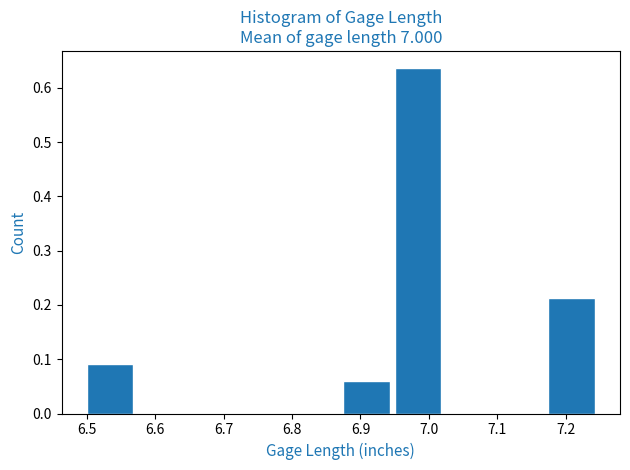

Reading left to right, list every bar in this chart as the range it spans on the x-axis followed by its height. Neither the bar edges nor the heights are printed on the chart, so give them approximately, as read against the axes.

6.500 to 6.575: 0.09
6.575 to 6.650: 0
6.650 to 6.725: 0
6.725 to 6.800: 0
6.800 to 6.875: 0
6.875 to 6.950: 0.06
6.950 to 7.025: 0.64
7.025 to 7.100: 0
7.100 to 7.175: 0
7.175 to 7.250: 0.21